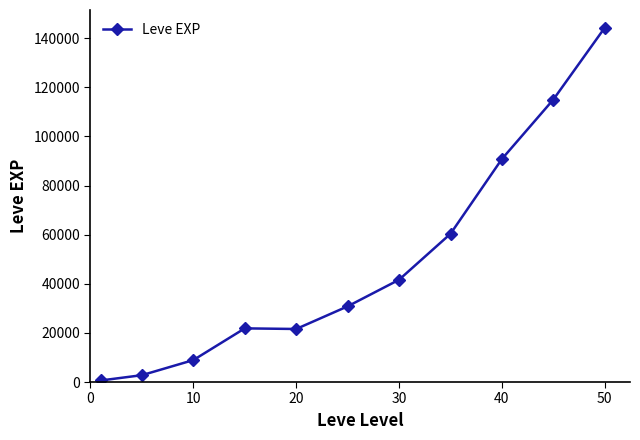

What is the maximum value shown in the chart?

144315.0